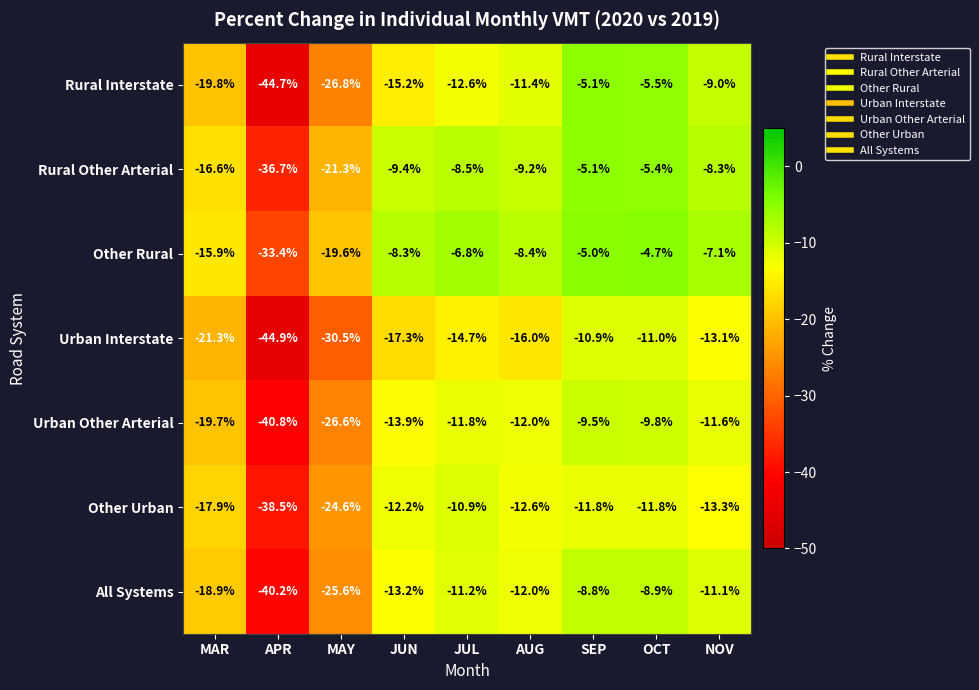

The value of Other Urban at JUL is -10.9. True or false?

True